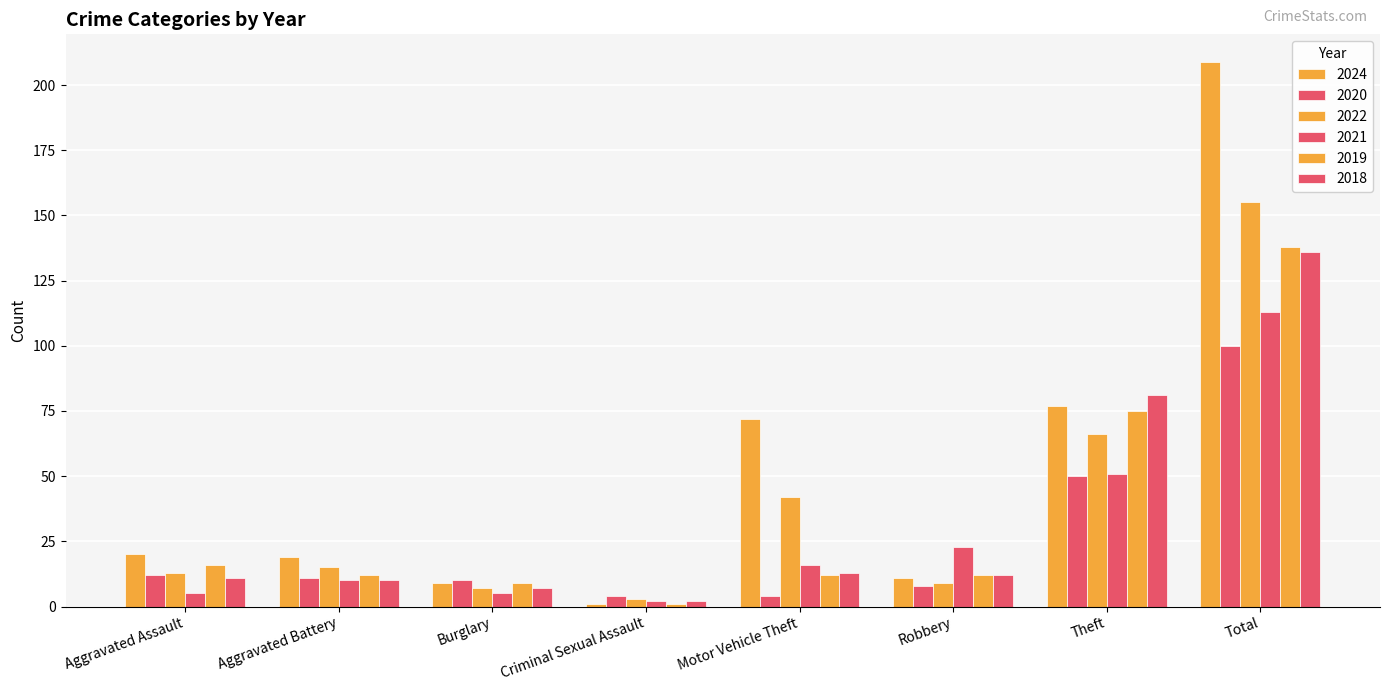

How many values in the 2021 series are below 16?

4